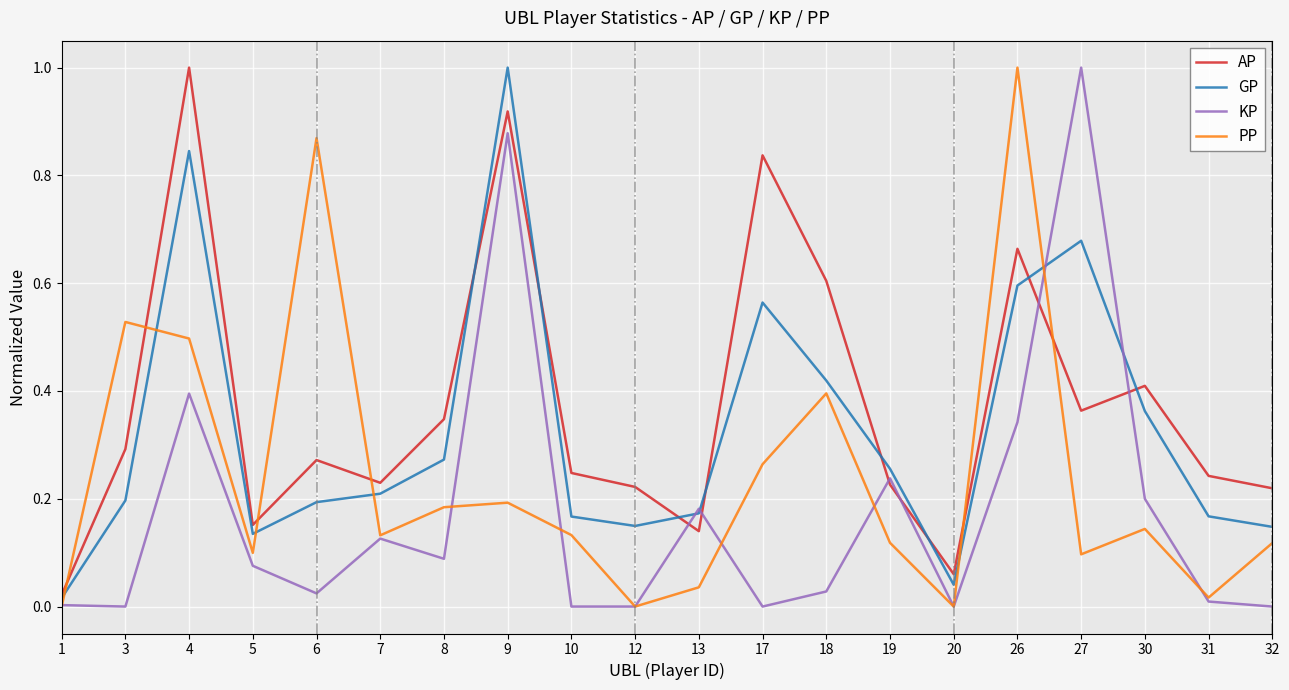

The value of PP at 32 is 0.1. True or false?

True